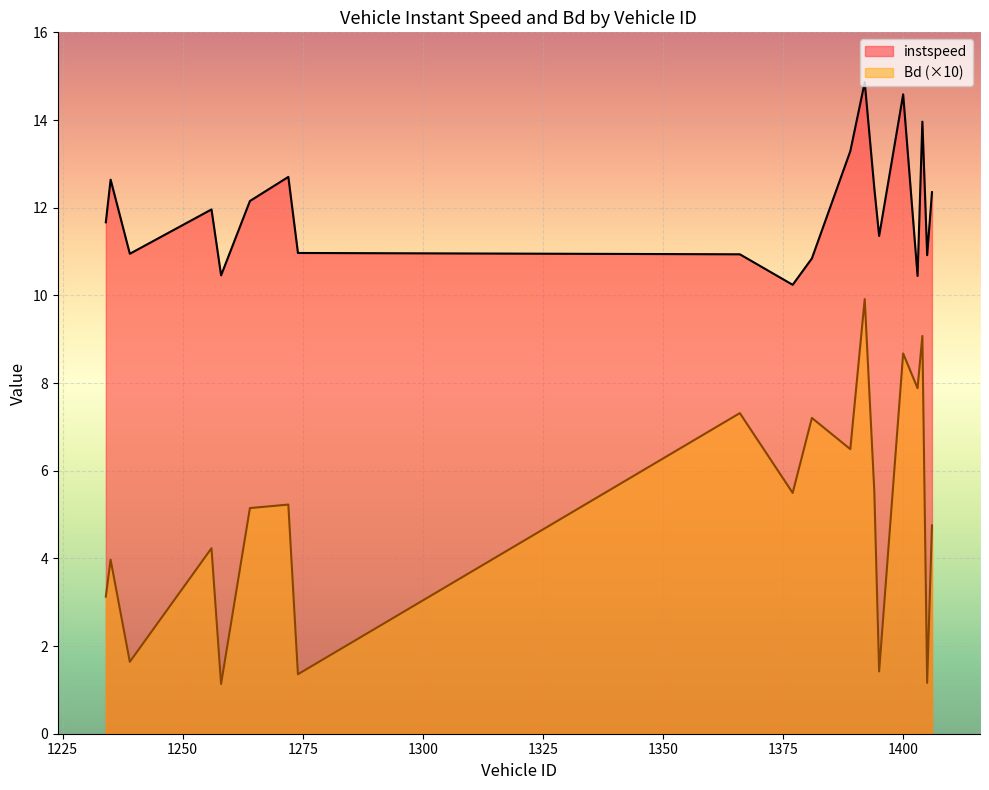

At how many categories does at least one series exceed 10?

20